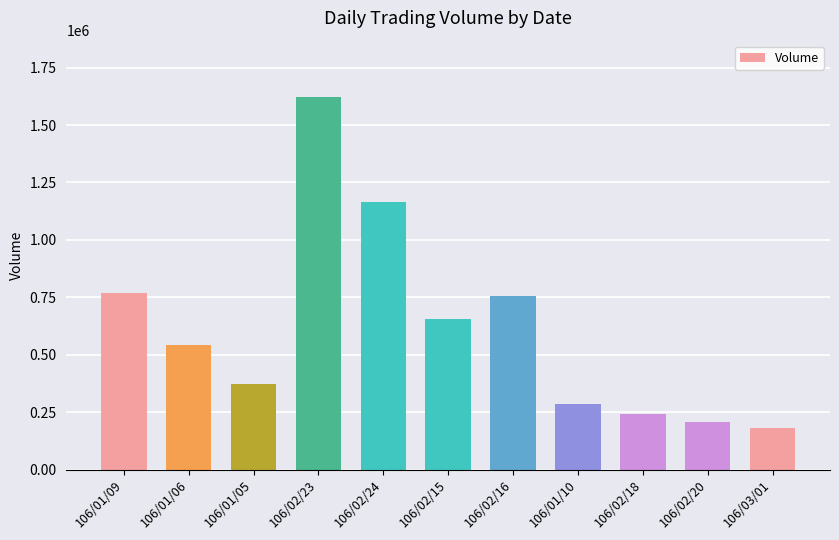

What position from the right is 106/02/18?

3